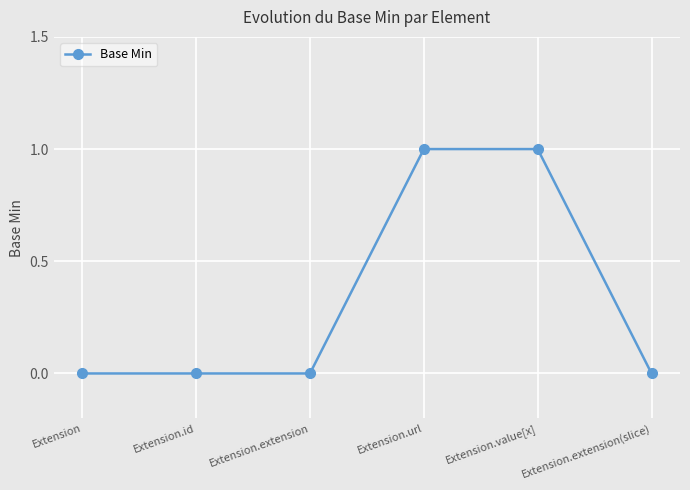

The chart shows a value of -1 at Extension.id. True or false?

False